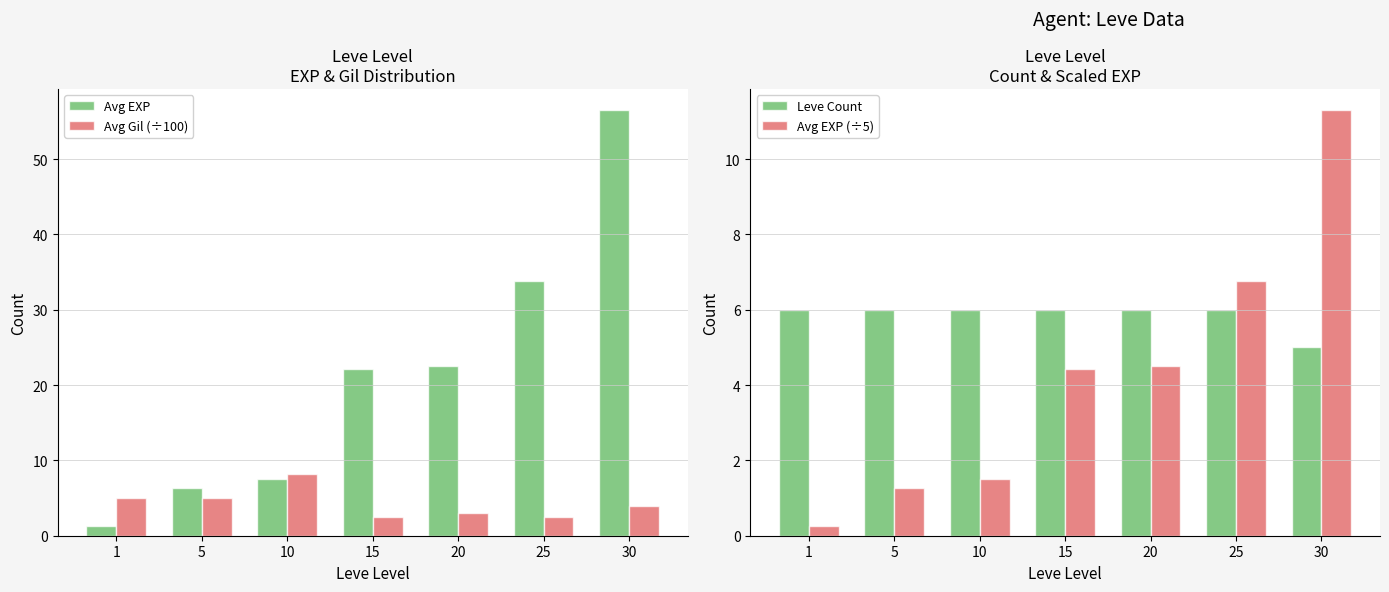

What is the value of the Leve Count bar at the 1st from the left?

6.0